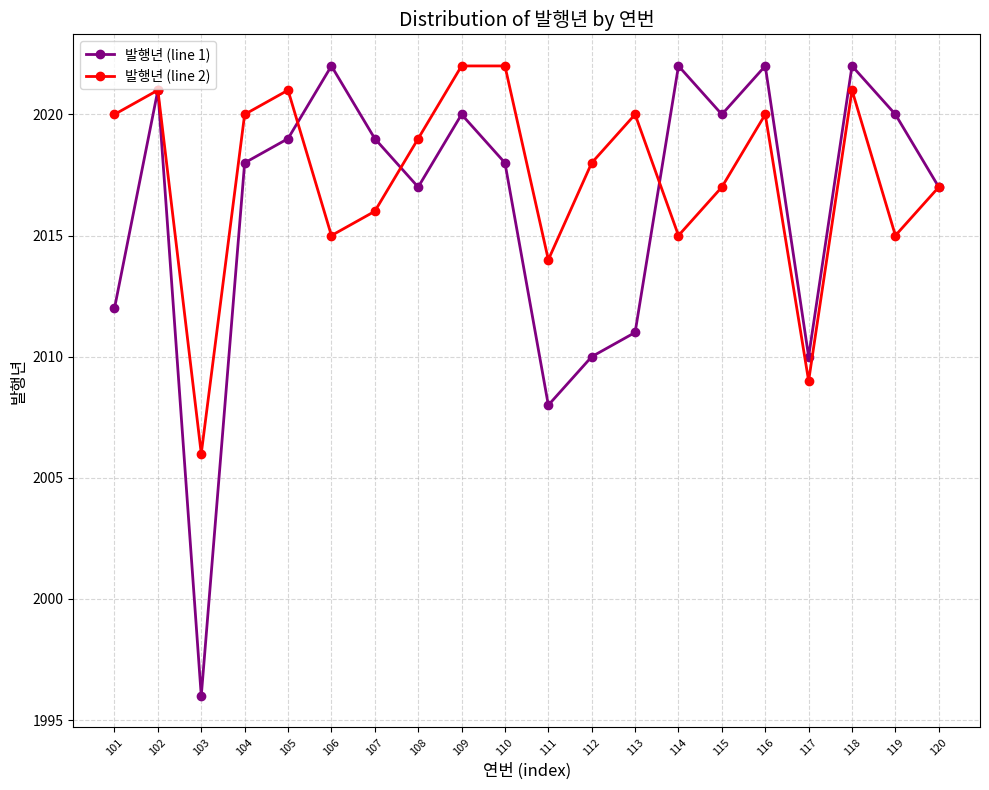

What is the difference between the second highest and second lowest values in the 발행년 (line 1) series?

14